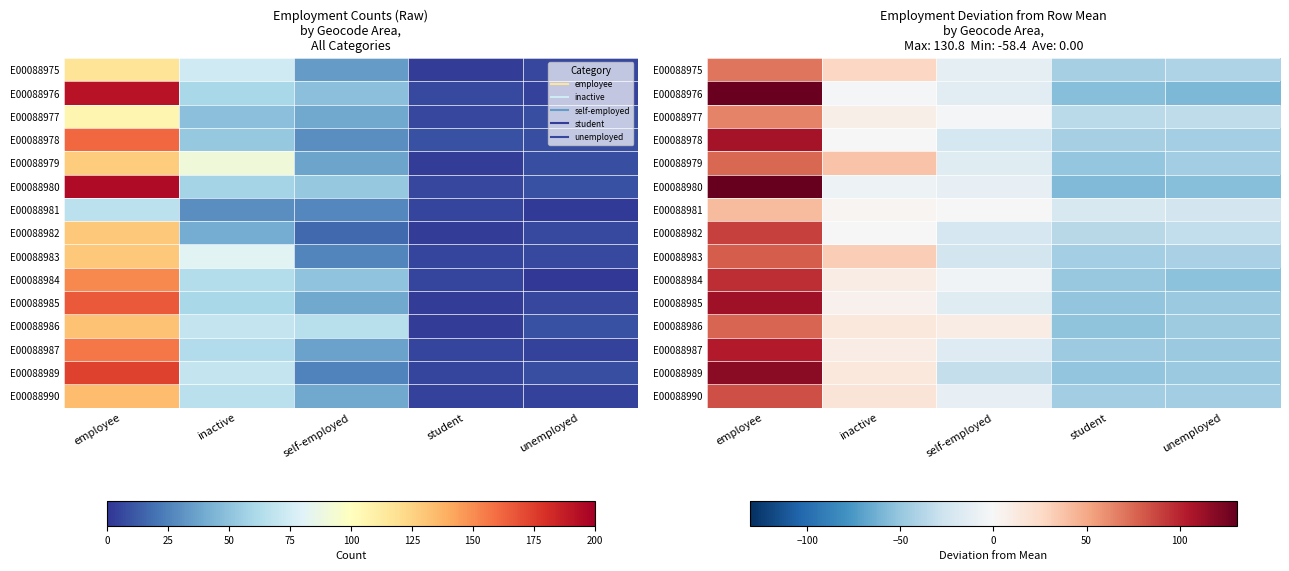

The E00088981 series shows -29.6 at student. True or false?

False